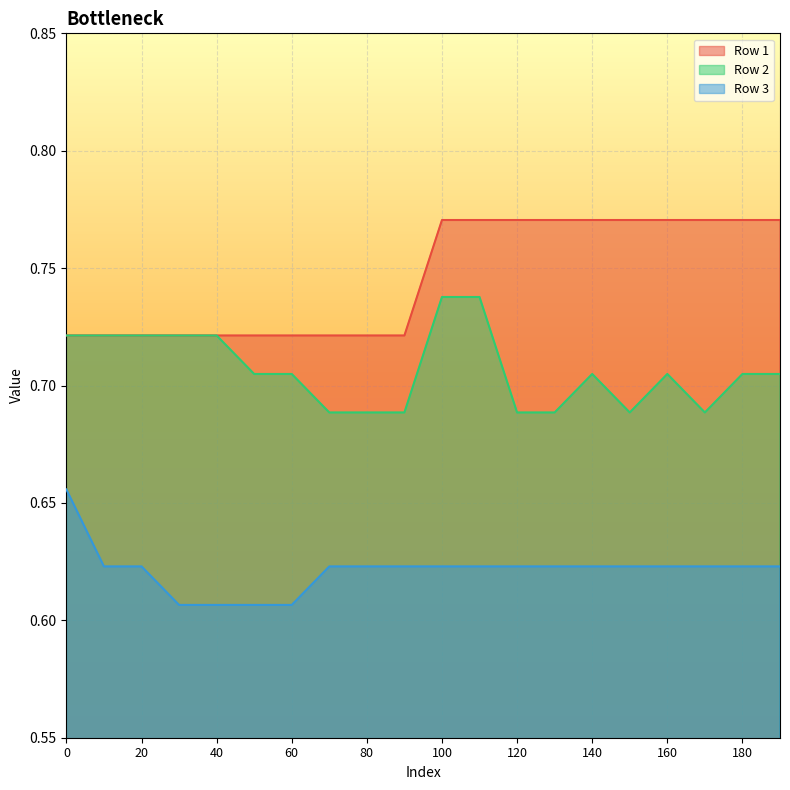

How many interior local valleys does the Row 2 series have?

2